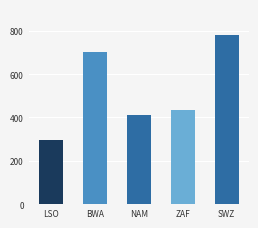

What is the maximum value shown in the chart?

779.2